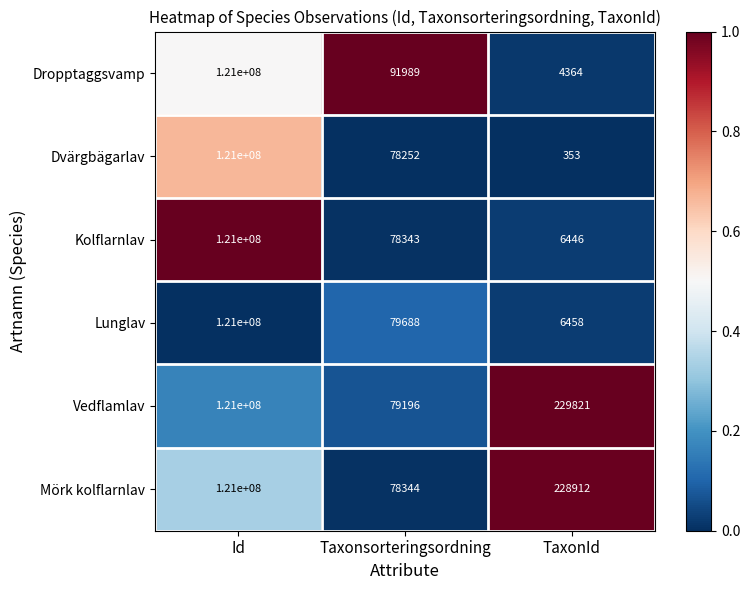

Reading right to left, extract all data points from this chart.

Dropptaggsvamp: TaxonId=4364	Taxonsorteringsordning=91989	Id=121000000
Dvärgbägarlav: TaxonId=353	Taxonsorteringsordning=78252	Id=121000000
Kolflarnlav: TaxonId=6446	Taxonsorteringsordning=78343	Id=121000000
Lunglav: TaxonId=6458	Taxonsorteringsordning=79688	Id=121000000
Vedflamlav: TaxonId=229821	Taxonsorteringsordning=79196	Id=121000000
Mörk kolflarnlav: TaxonId=228912	Taxonsorteringsordning=78344	Id=121000000